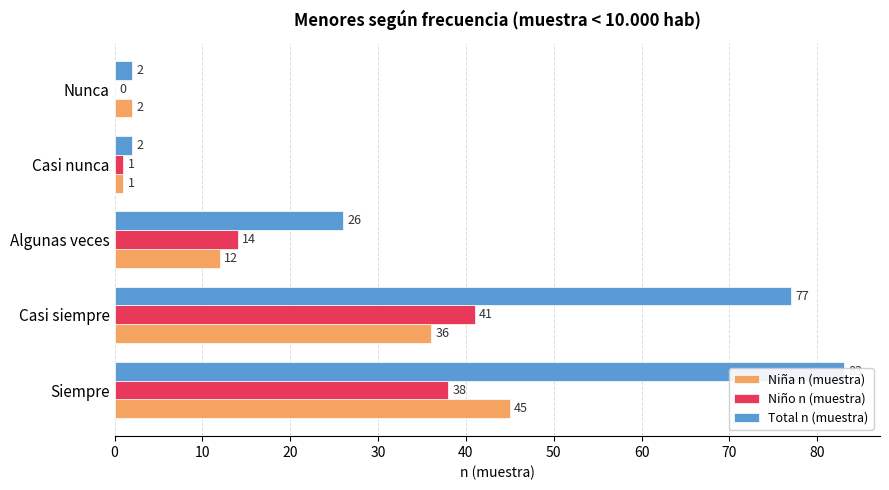

Does the chart contain stacked bars?

No